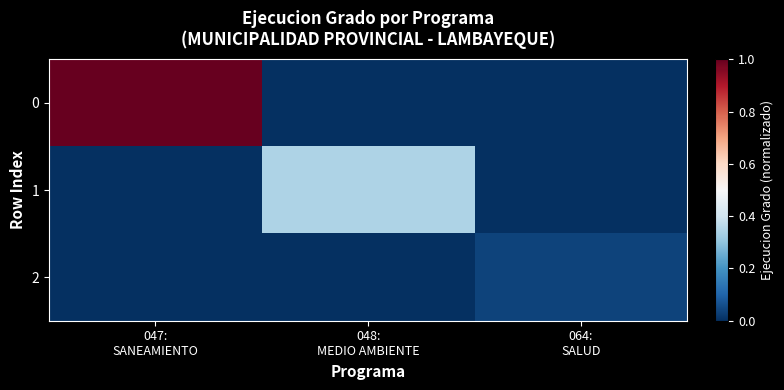

How many data points does each series have?

3